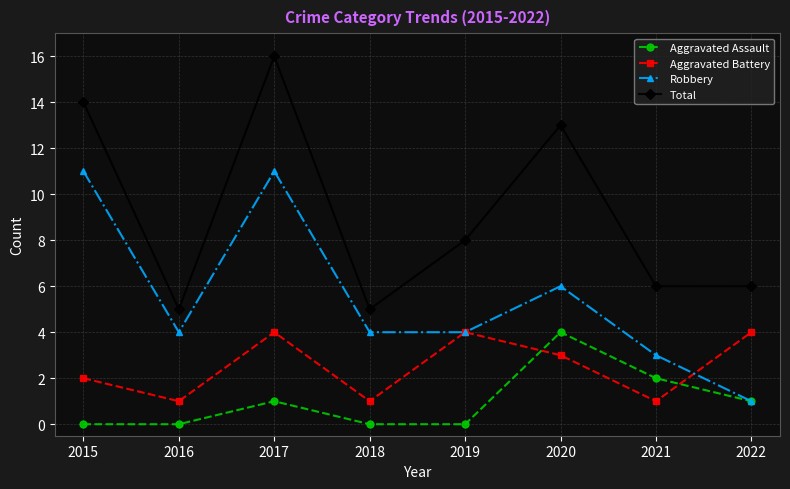

Is it true that Aggravated Battery equals 2 at 2017?

False